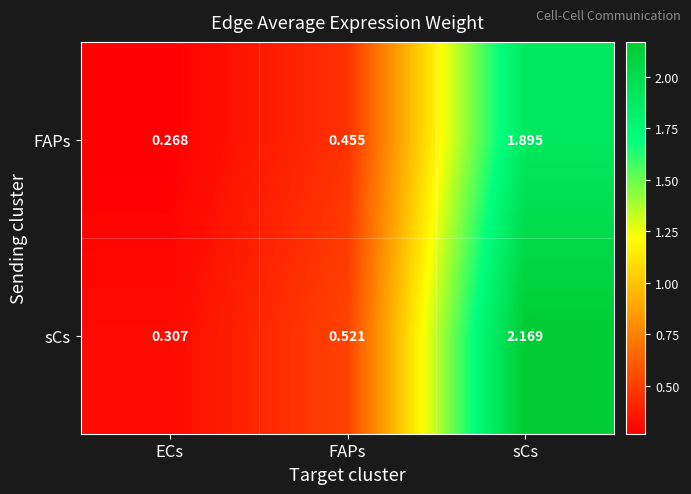

Which category has the lowest value in the FAPs series?

ECs